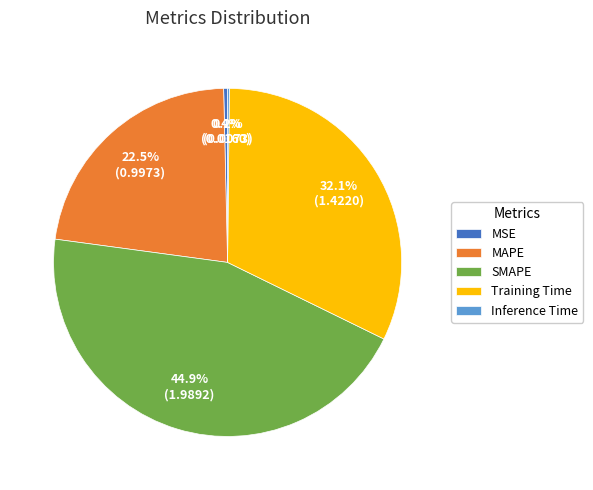

To the nearest percent, what is the average slice percentage?

20%